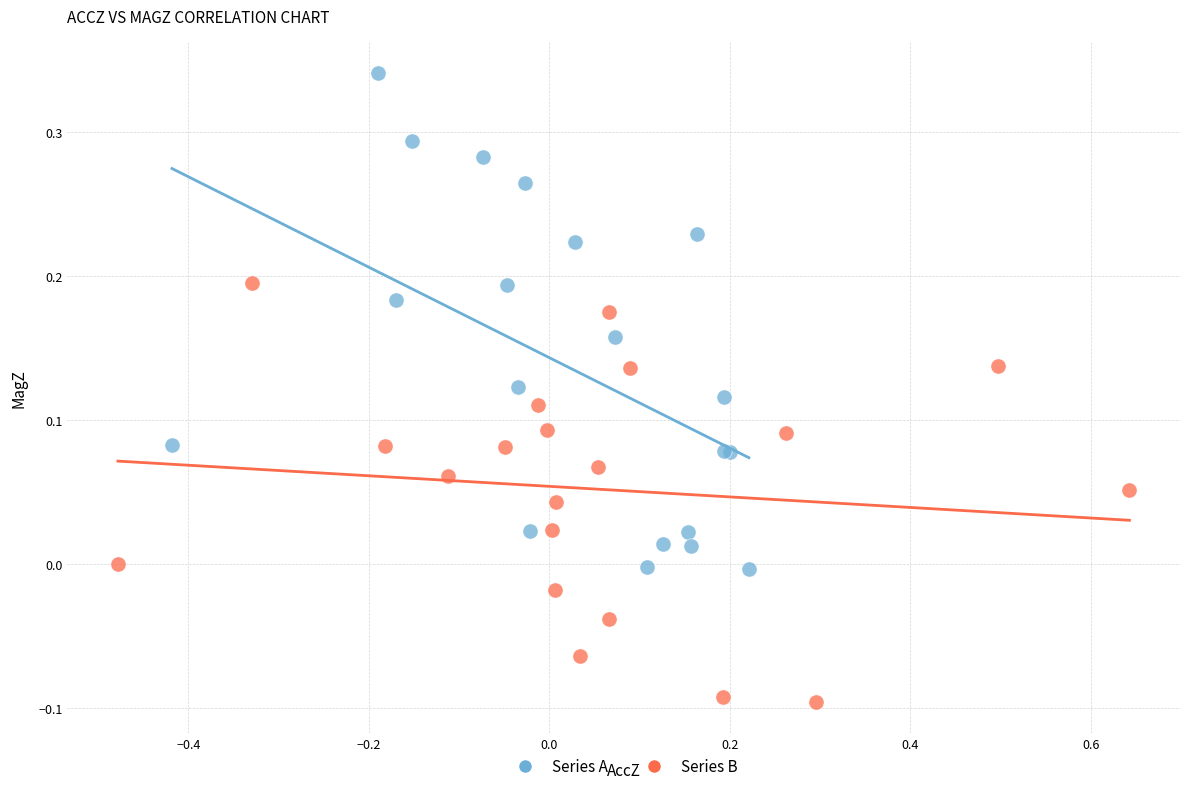

Which series contains the highest Y value?

Series A